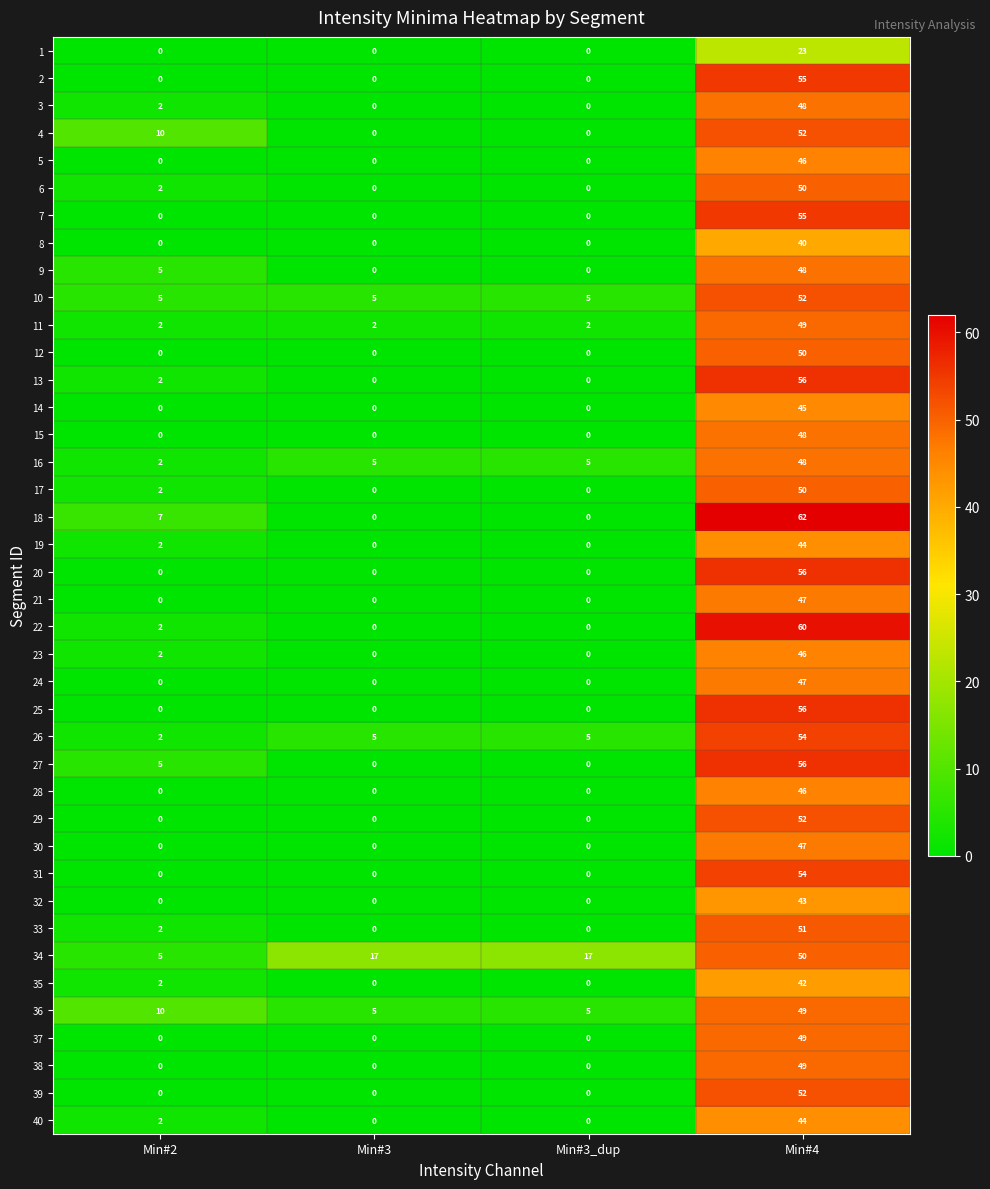

At how many categories does at least one series exceed 33?

1